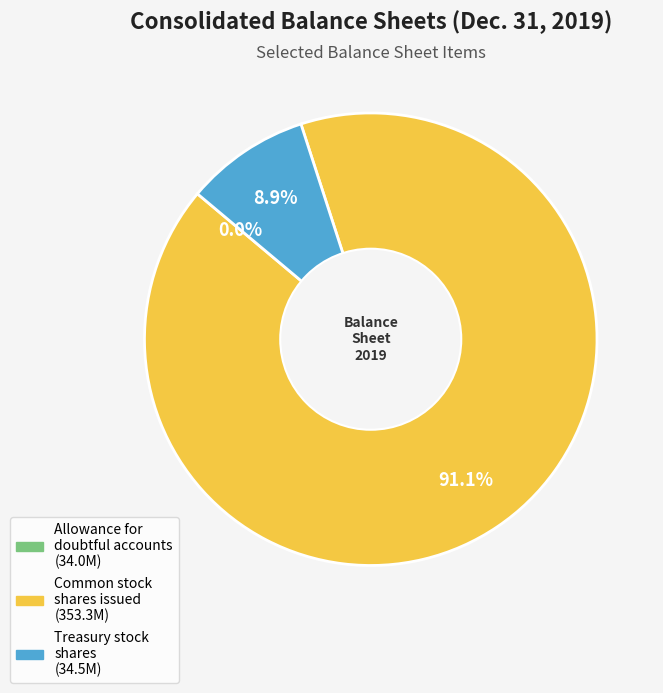

Is there any slice that represents more than half of the pie?

Yes